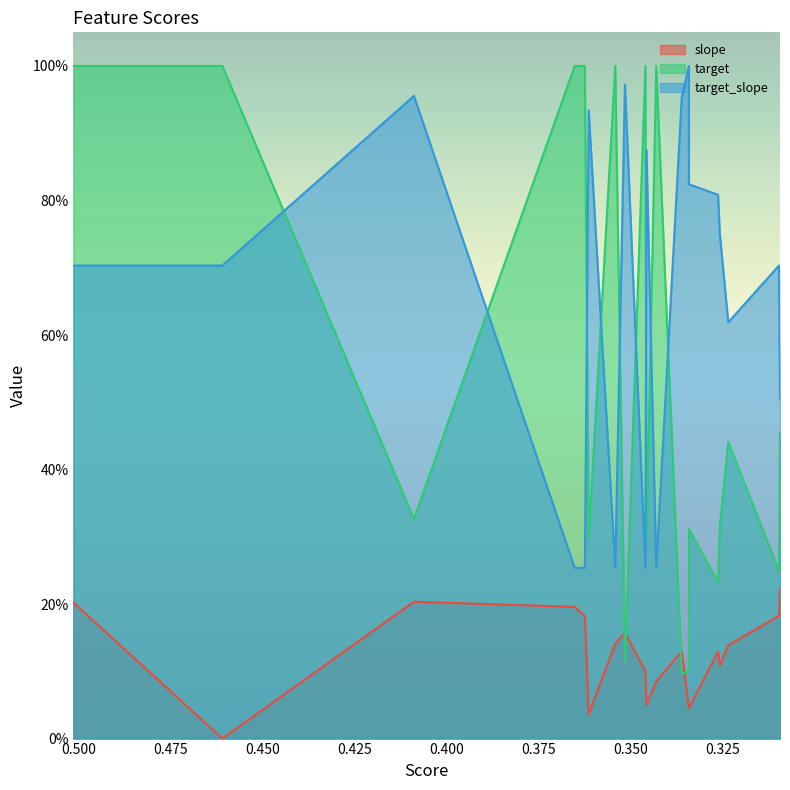

What is the difference between the second highest and second lowest values in the target_slope series?

0.7